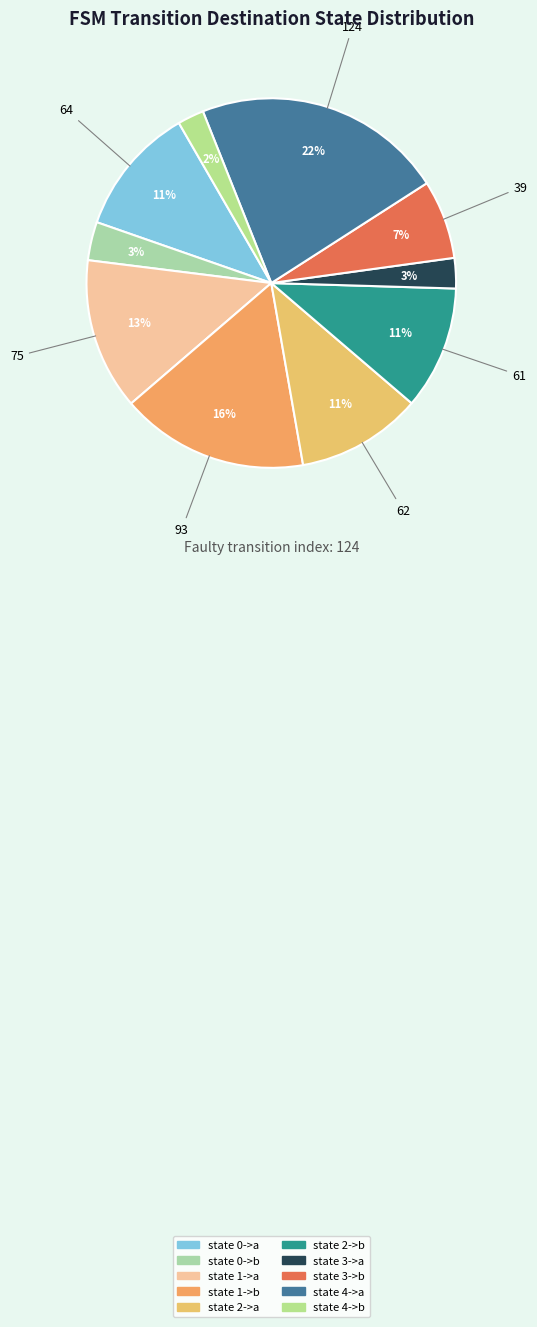

Count the number of slices in the pie.

10